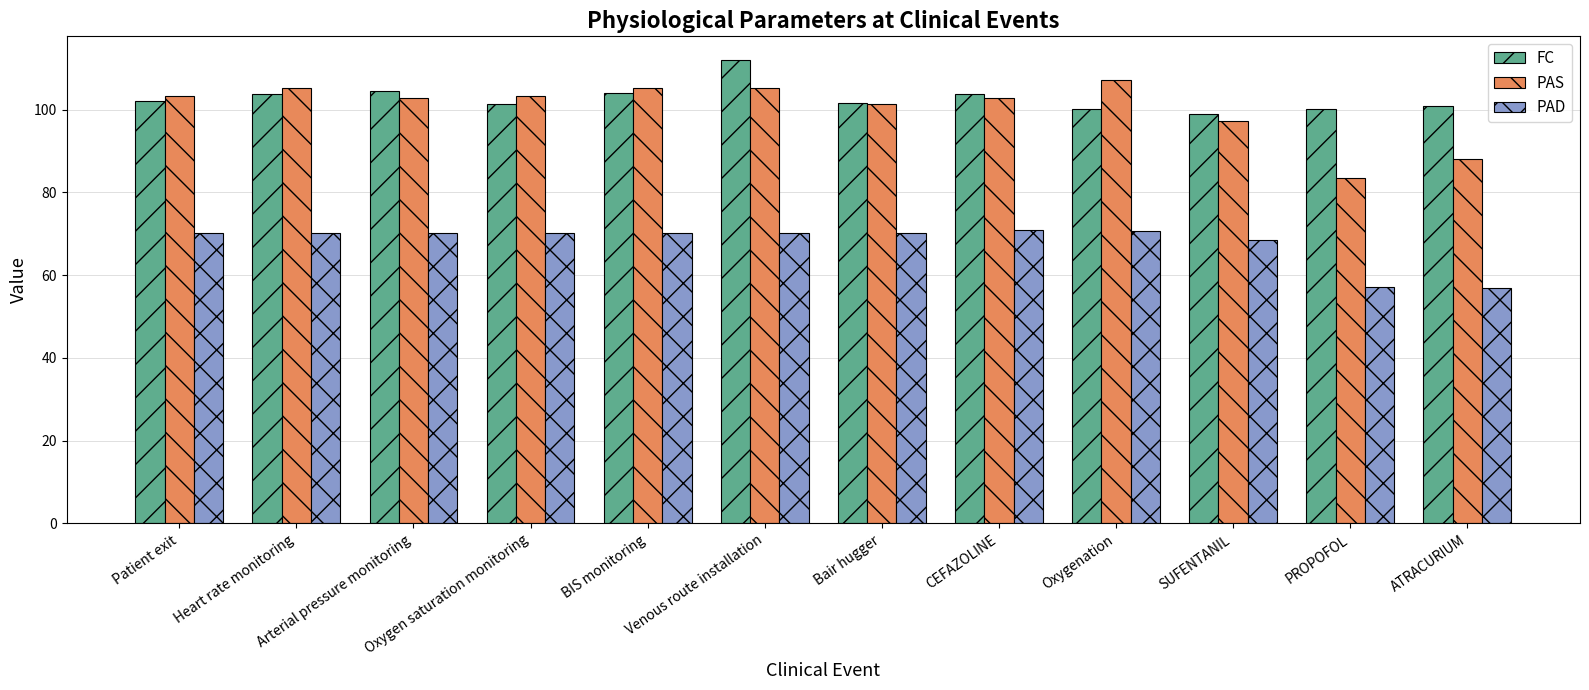

What is the lowest value of the PAS series?

83.5